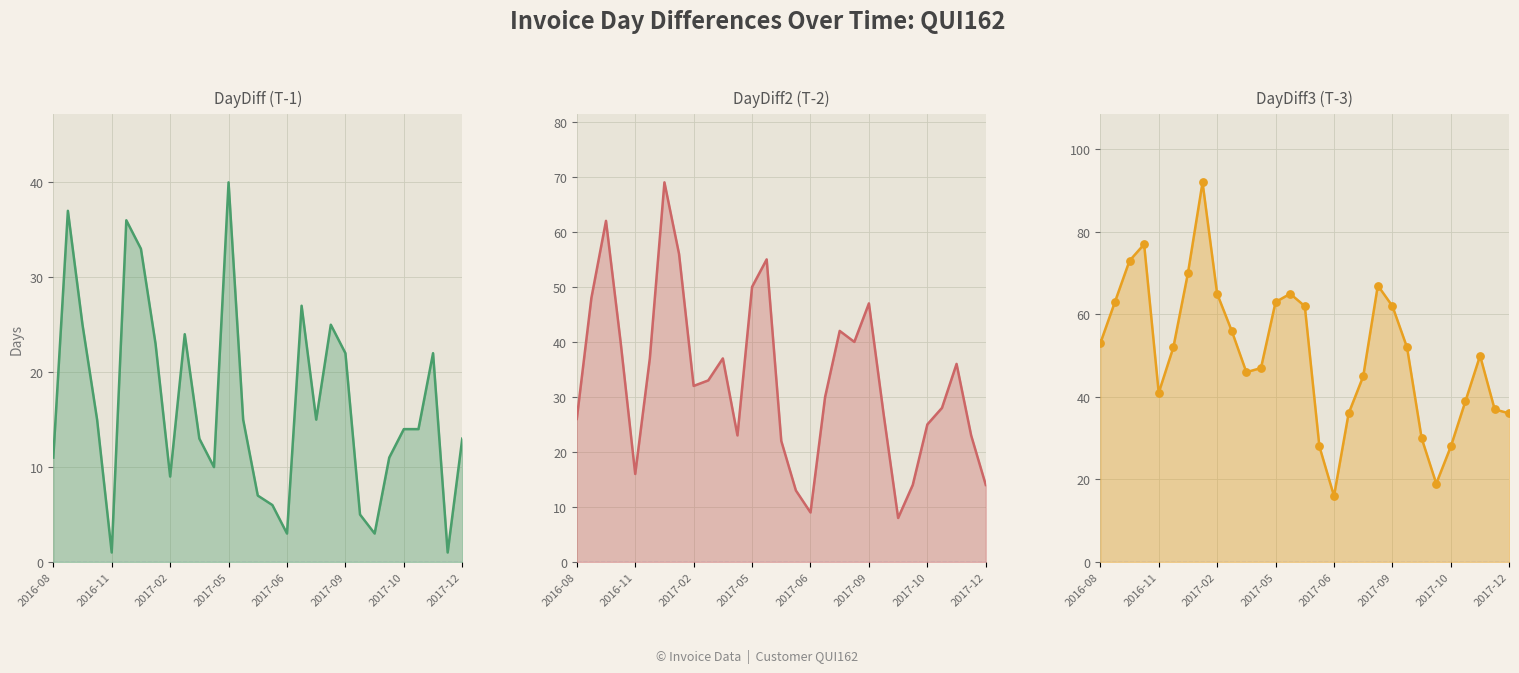

Which series has the largest total across all categories?

DayDiff3_line